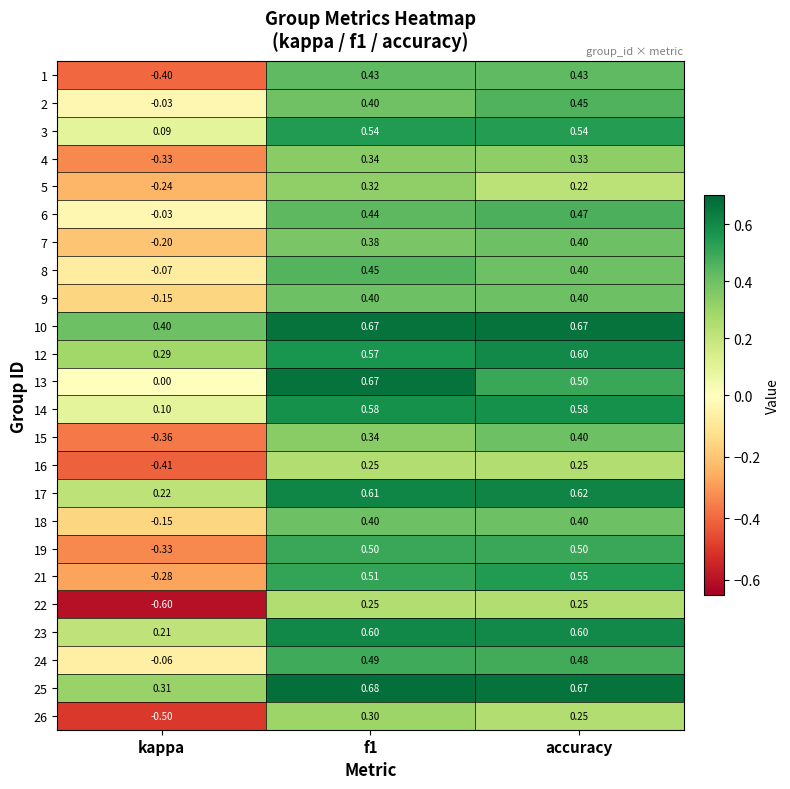

At how many categories does at least one series exceed 0?

3